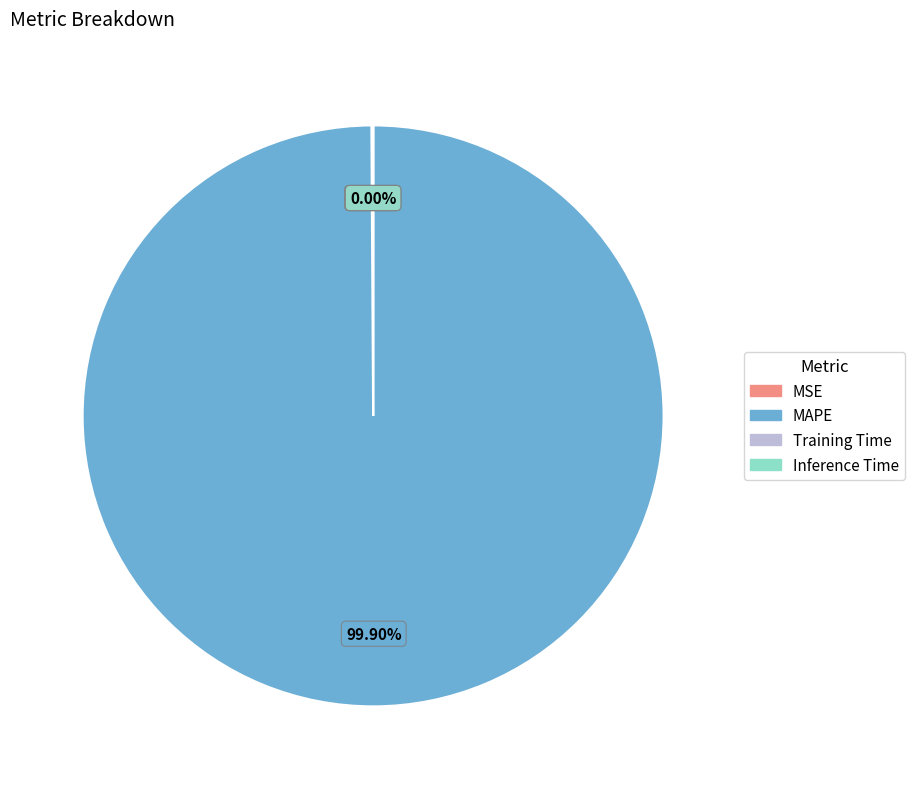

Does any single category account for the majority?

Yes